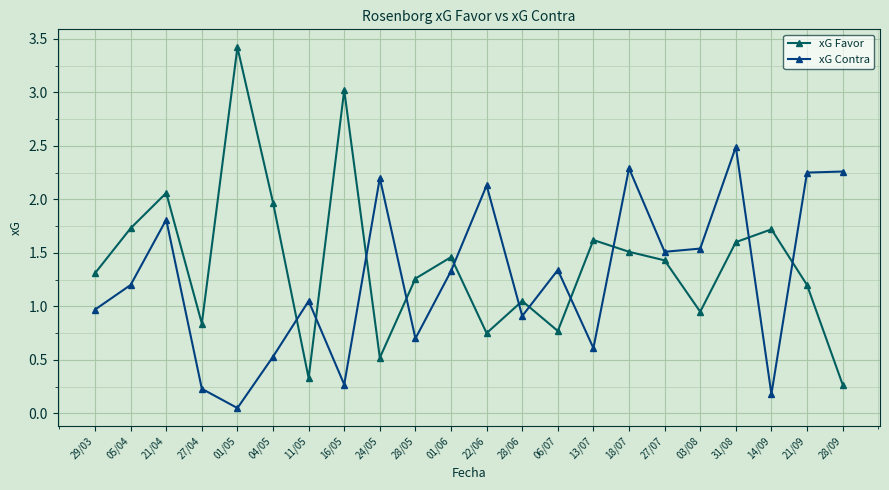

At which label does xG Favor reach its minimum?

28/09